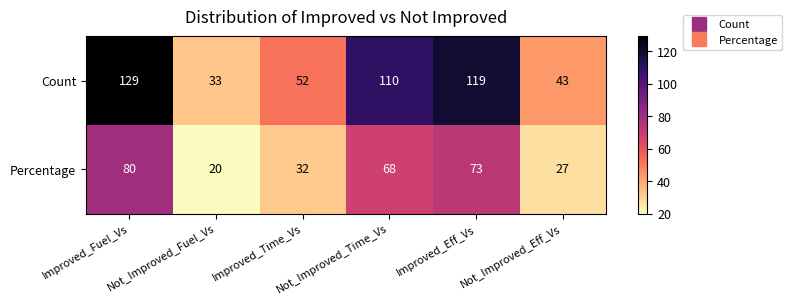

What is the total value across all series at Not_Improved_Time_Vs?

178